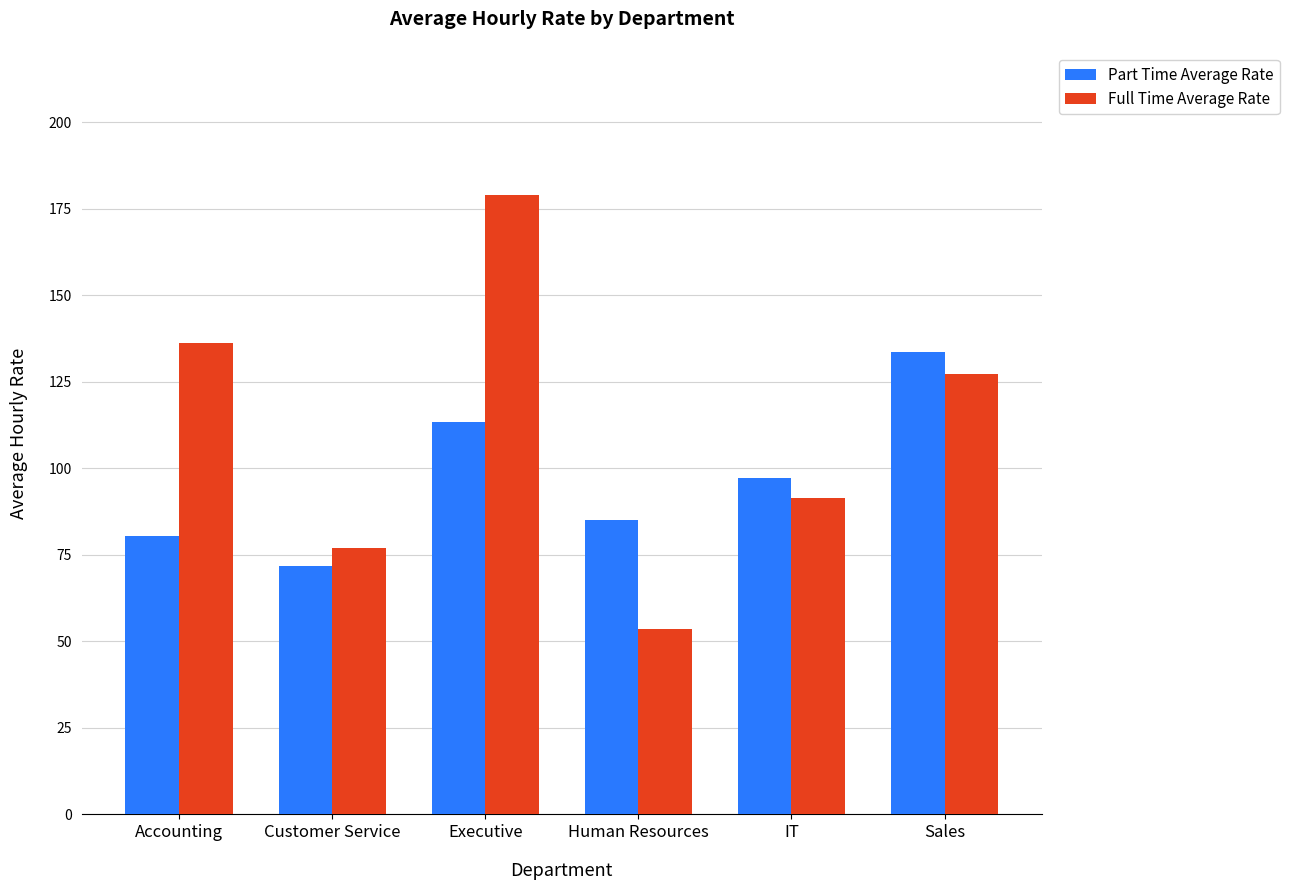

At which label does Part Time Average Rate first exceed 97?

Executive